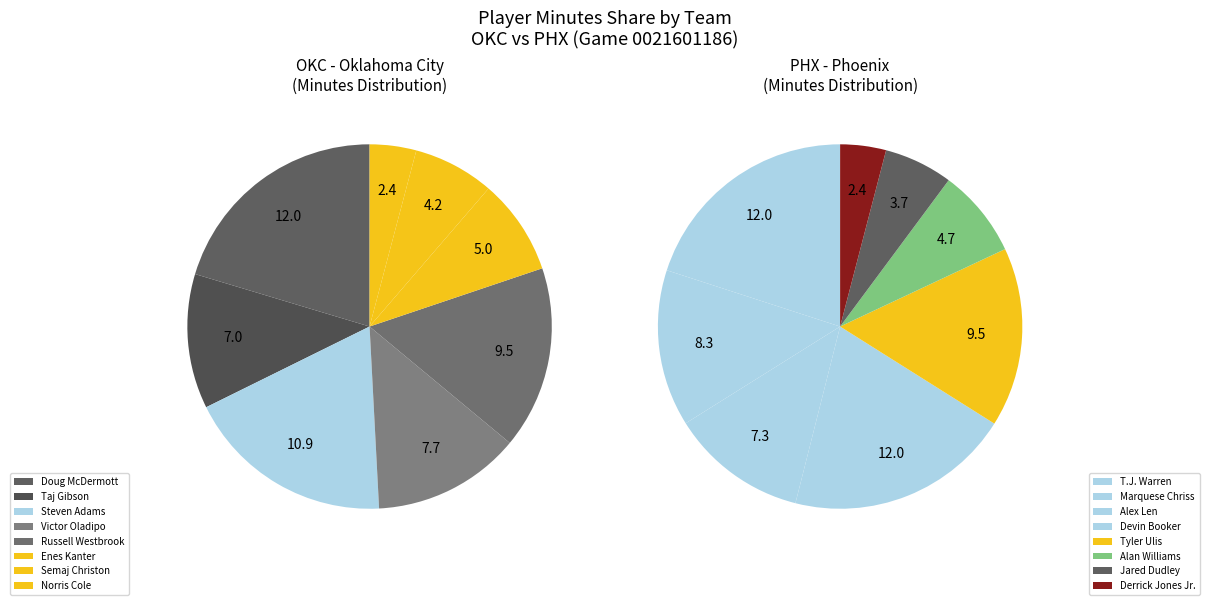

Which category has the smallest portion of the pie?

Norris Cole